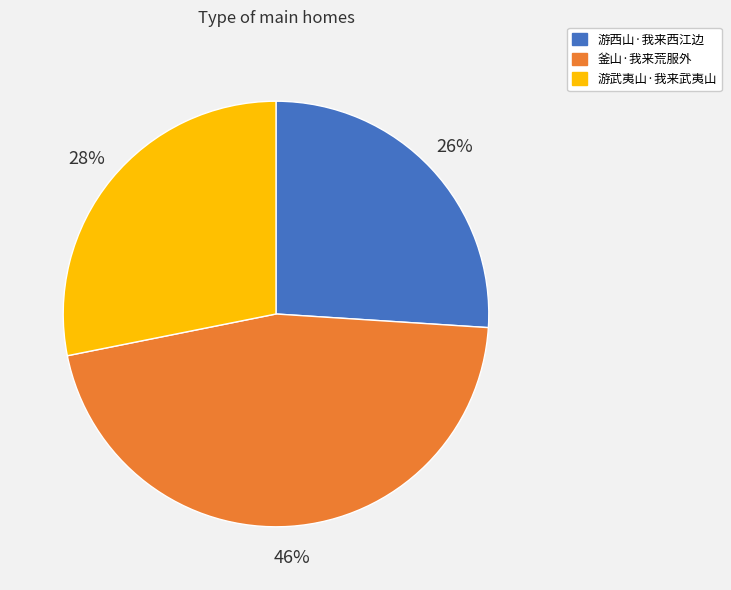

Approximately how many times larger is the value at 釜山·我来荒服外 compared to 游武夷山·我来武夷山?

1.6